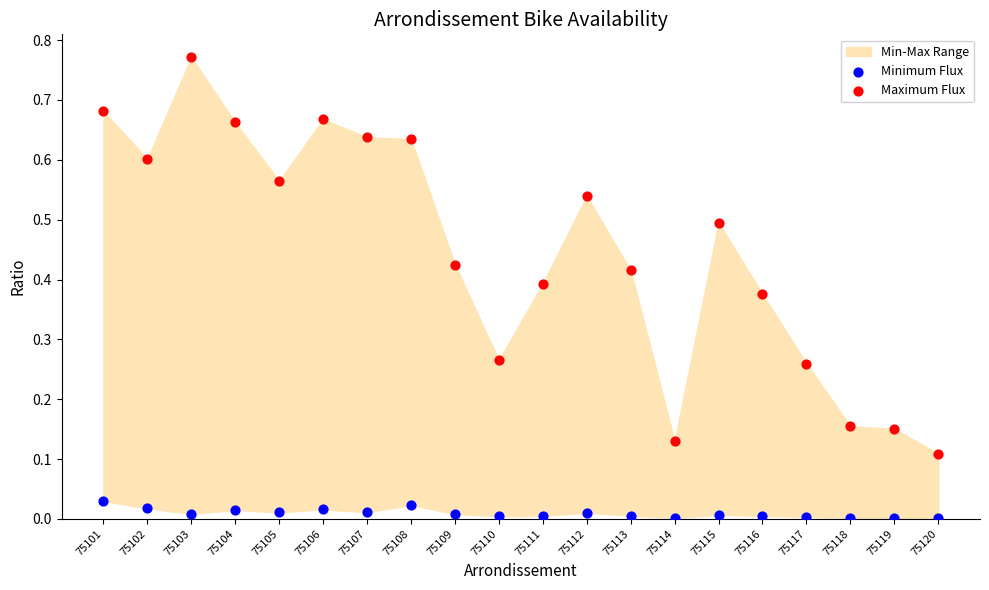

Which series reaches the minimum Y coordinate?

Minimum Flux